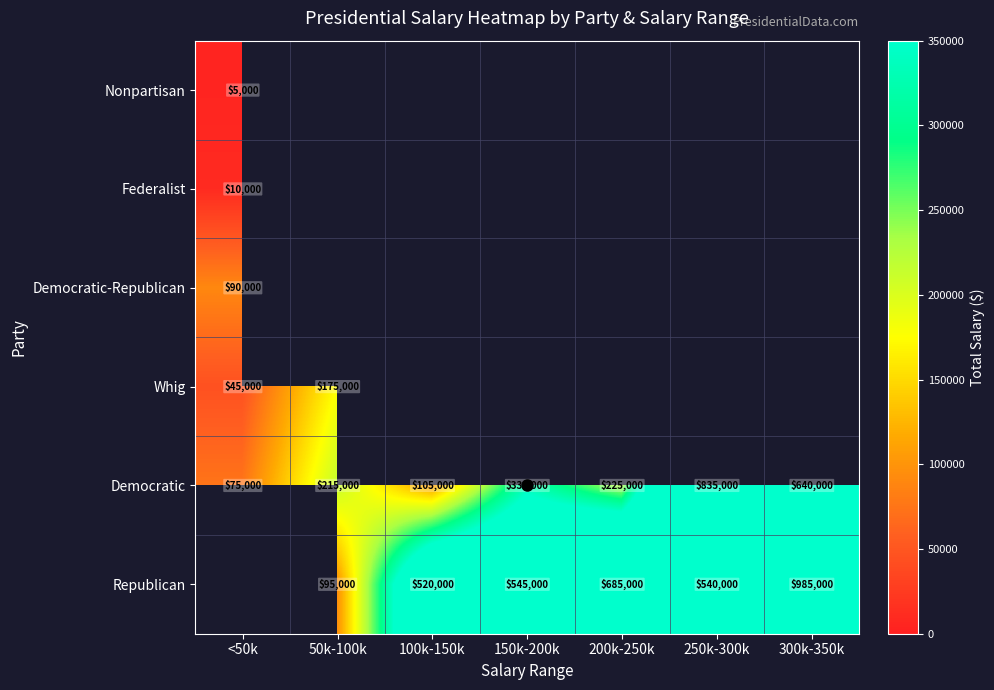

How many categories are shown in the chart?

7